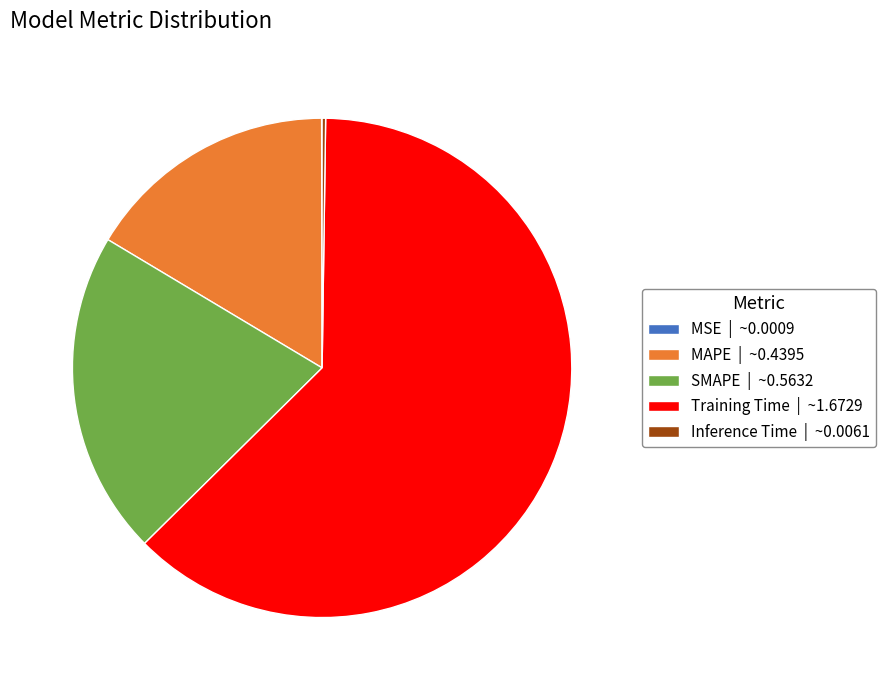

Which slice is the largest?

Training Time